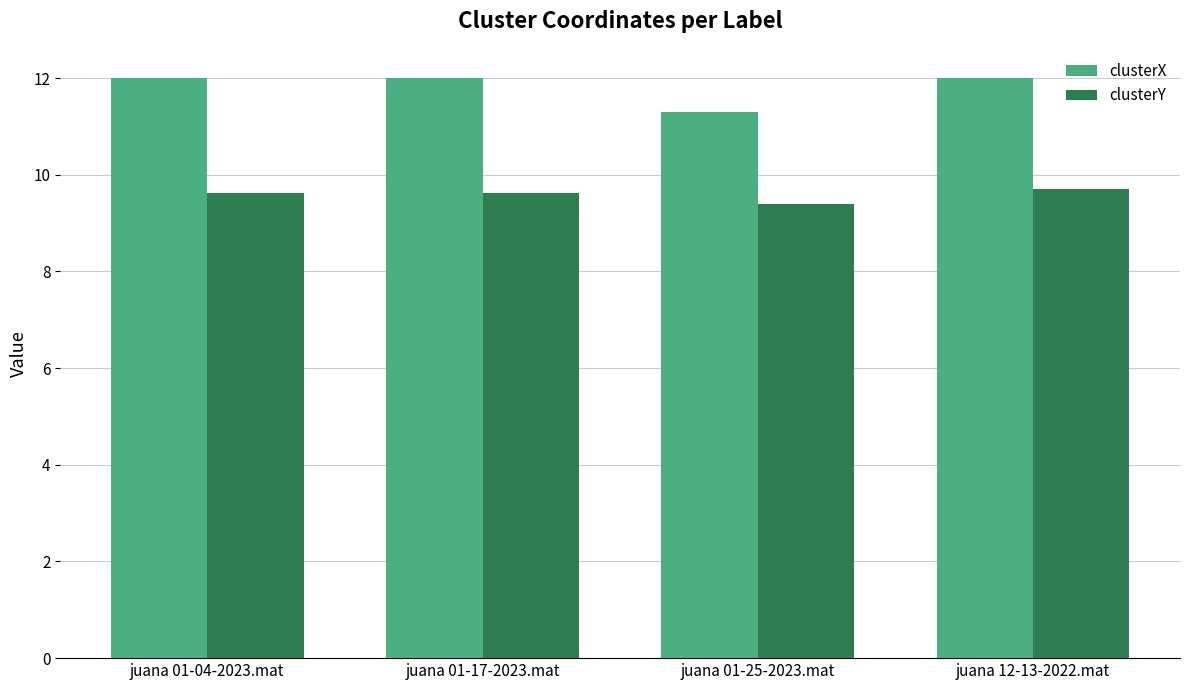

List the series in order of their peak value, highest first.

clusterX, clusterY